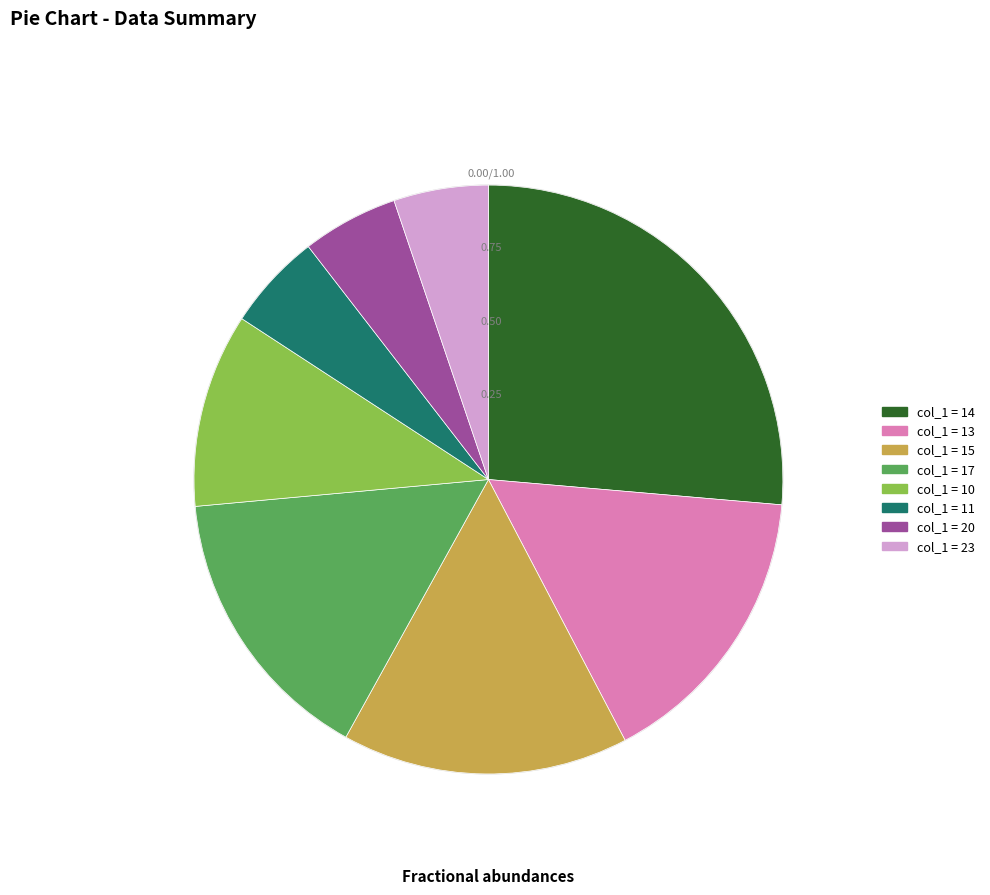

Is there any slice that represents more than half of the pie?

No